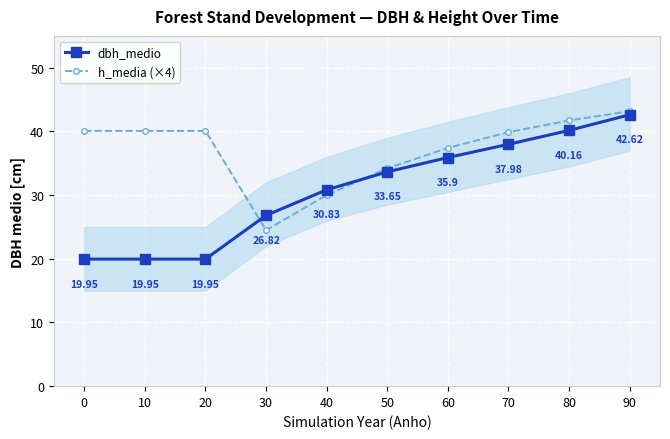

Reading left to right, list all the values displayed in this chart.

dbh_medio: 0=19.9	10=19.9	20=19.9	30=26.8	40=30.8	50=33.6	60=35.9	70=38.0	80=40.2	90=42.6
h_media (×4): 0=40.1	10=40.1	20=40.1	30=24.5	40=30.0	50=34.2	60=37.4	70=39.9	80=41.7	90=43.2